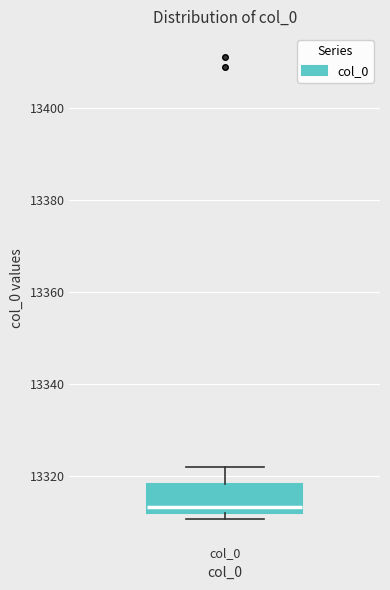

Where does the median line of the box for col_0 sit on the y-axis? The values are not printed on the chart, so give them approximately, as read against the axis.

13314